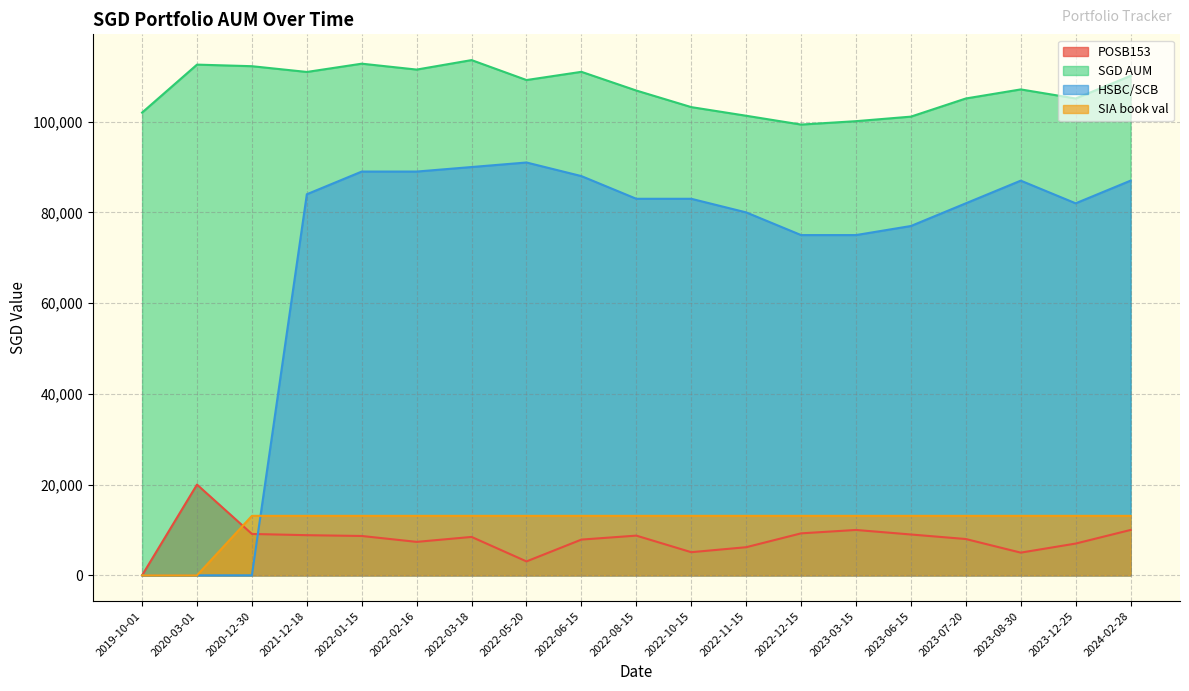

How many interior local peaks does the SGD AUM series have?

5